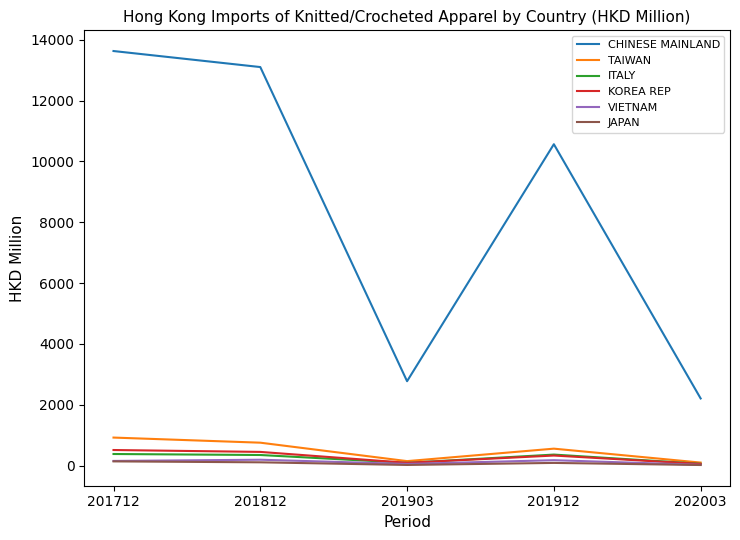

What is the maximum value for CHINESE MAINLAND?

13632.5